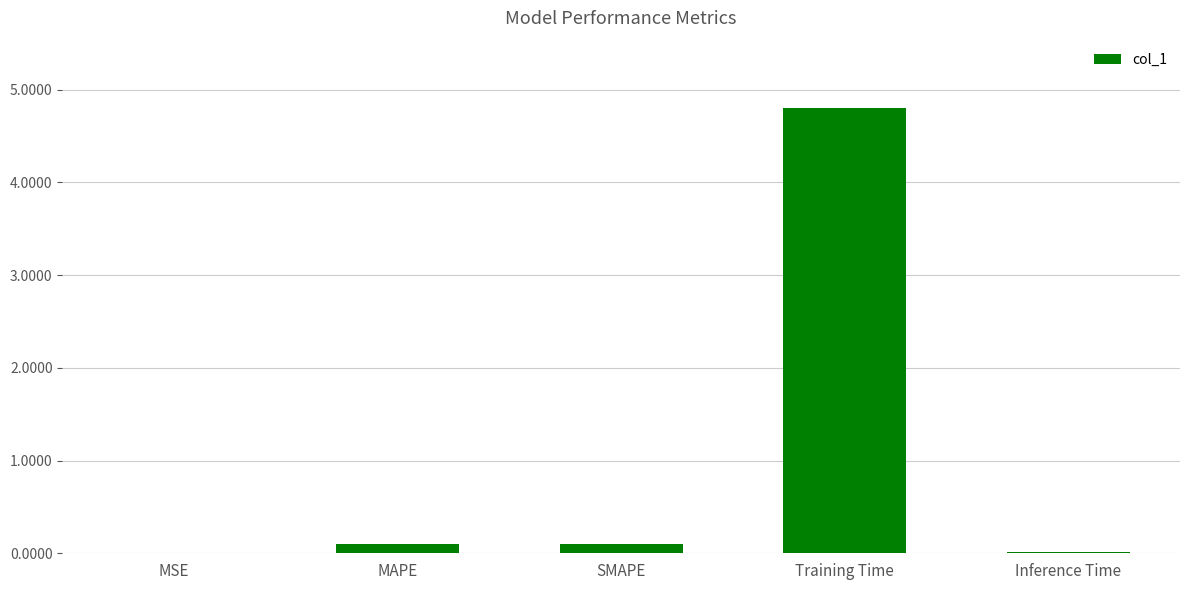

Which has a higher value, SMAPE or Inference Time?

SMAPE